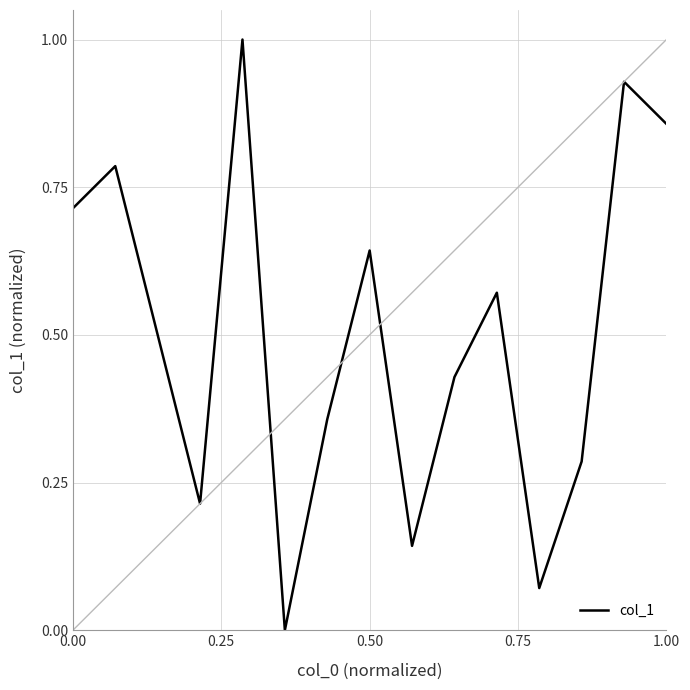

Is this an area chart (filled region under the line)?

No